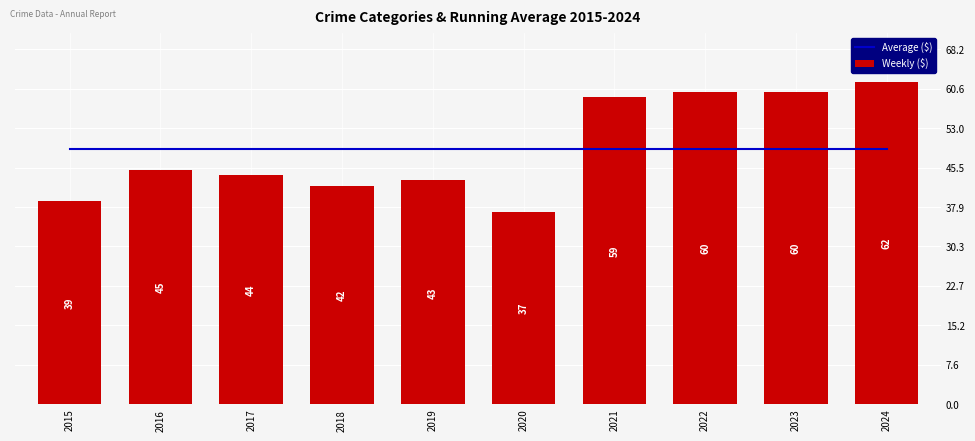

Does the chart contain stacked bars?

No